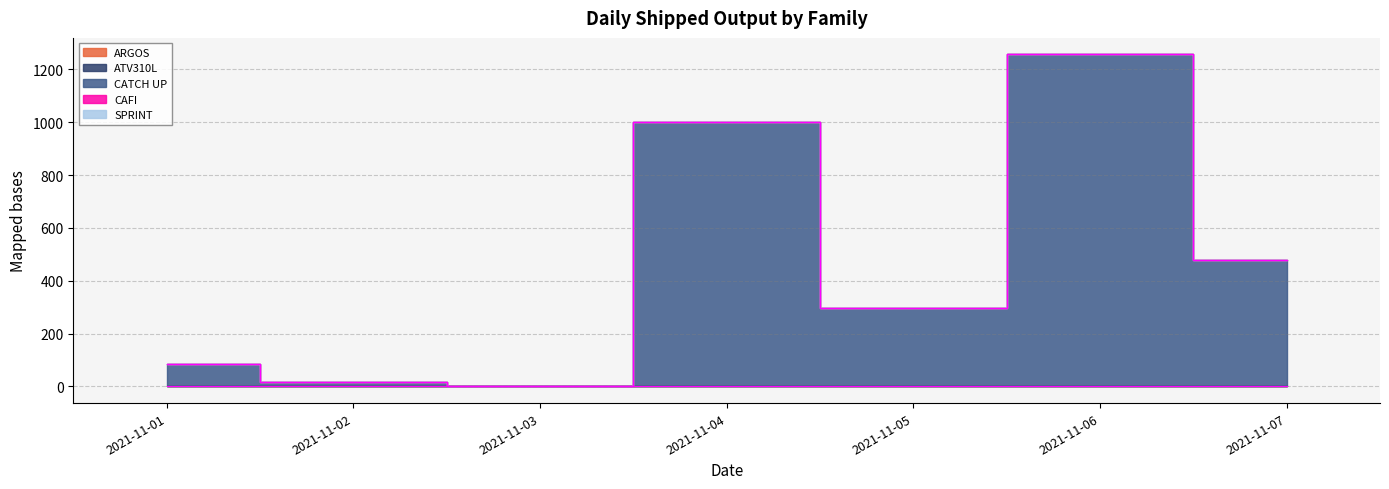

Reading left to right, what are all the values shown in this chart?

ARGOS: 0	0	0	0	0	0	0
ATV310L: 0	0	0	0	0	0	0
CATCH UP: 84	18	0	1000	296	1256	480
CAFI: 0	0	0	0	0	0	0
SPRINT: 0	0	0	0	0	0	0